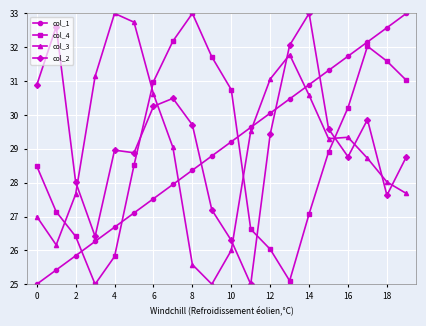

At how many categories does at least one series exceed 30?

18